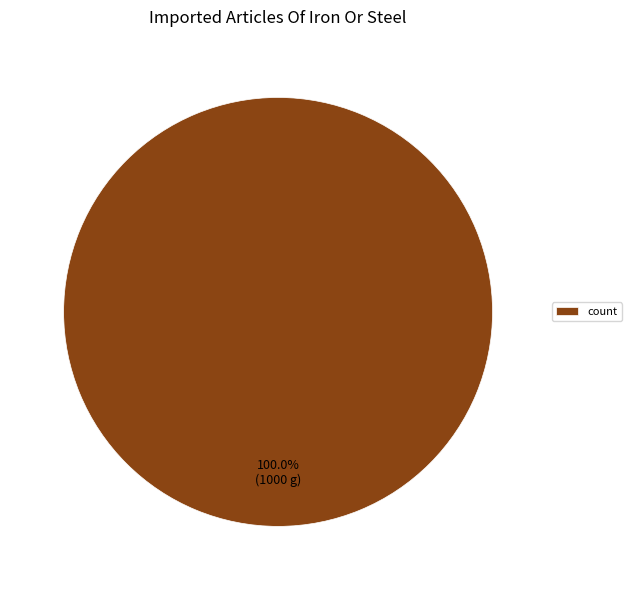

Rank the categories by value from highest to lowest.

count